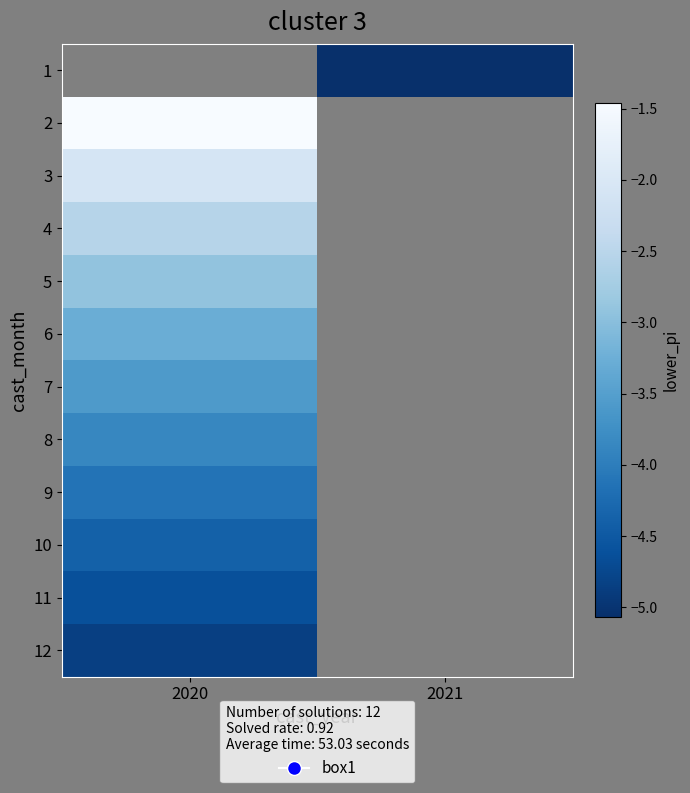

At which category does the chart reach its minimum across all series?

2021